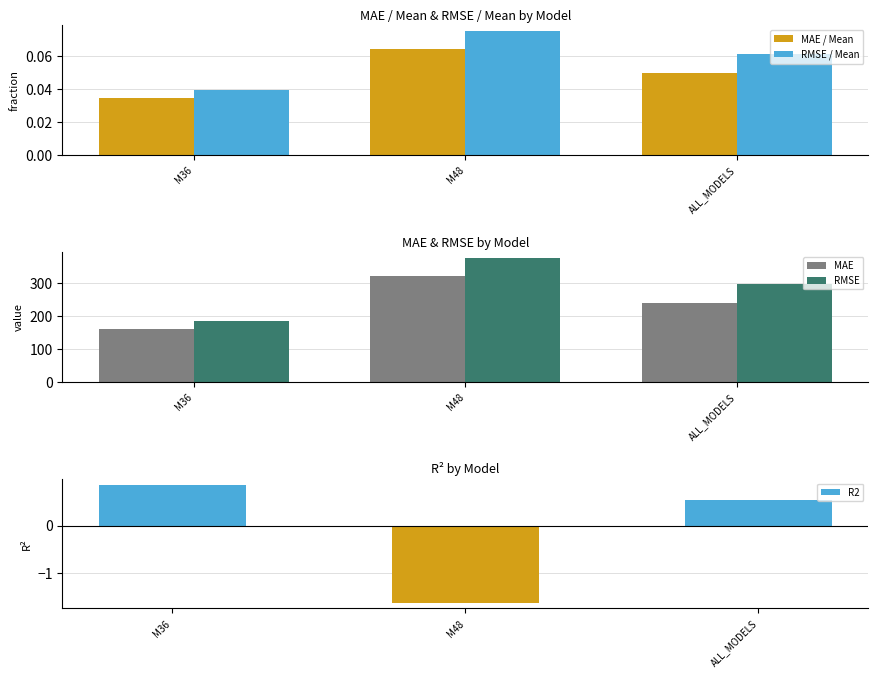

At which label does RMSE first exceed 296?

M48